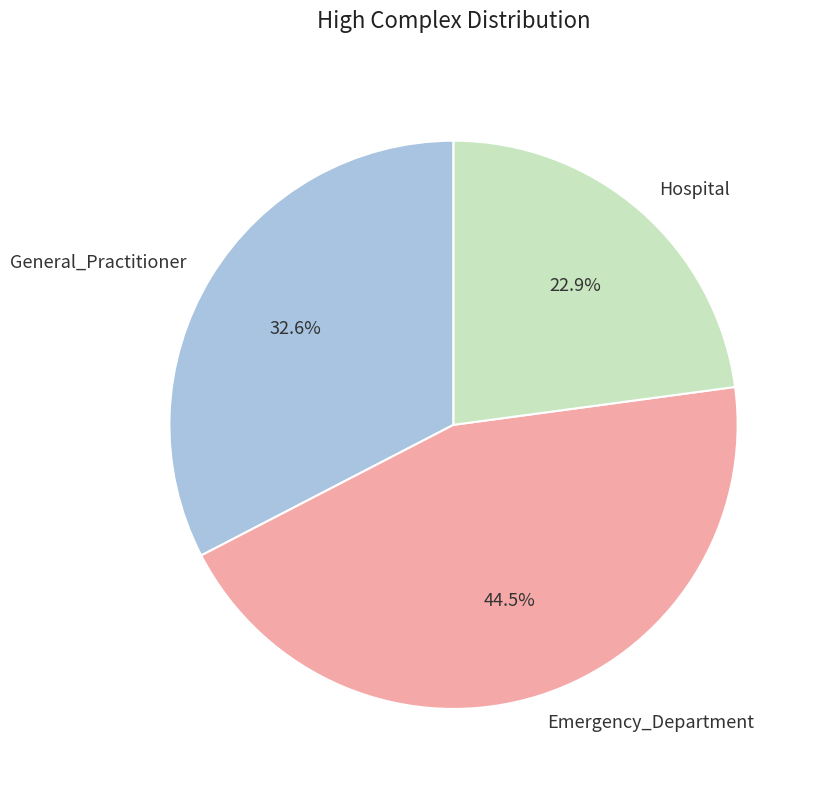

Does General_Practitioner account for over 50% of the chart?

No